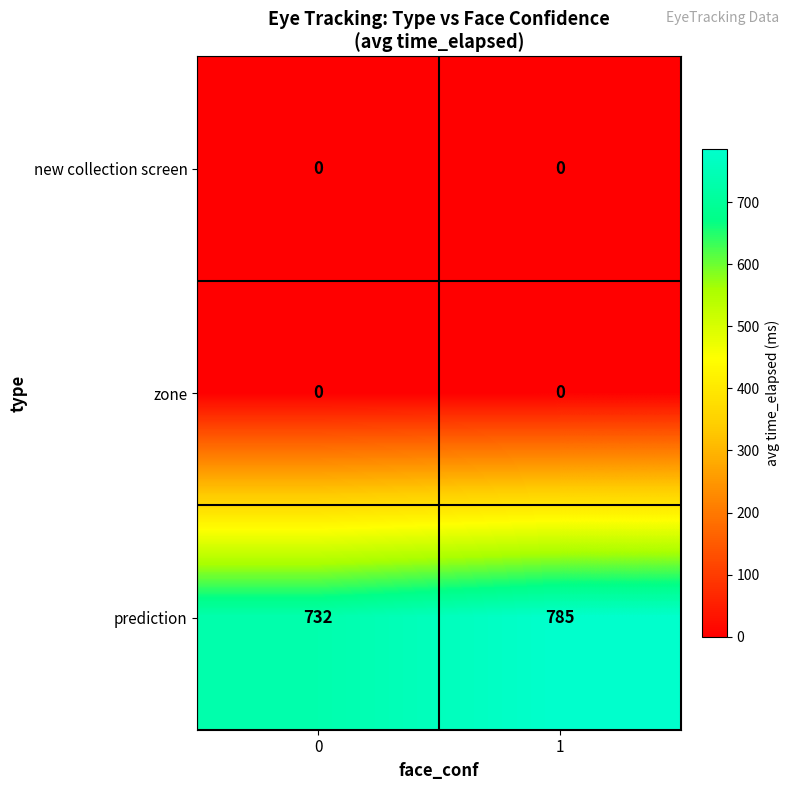

What is the sum of all prediction values?

1517